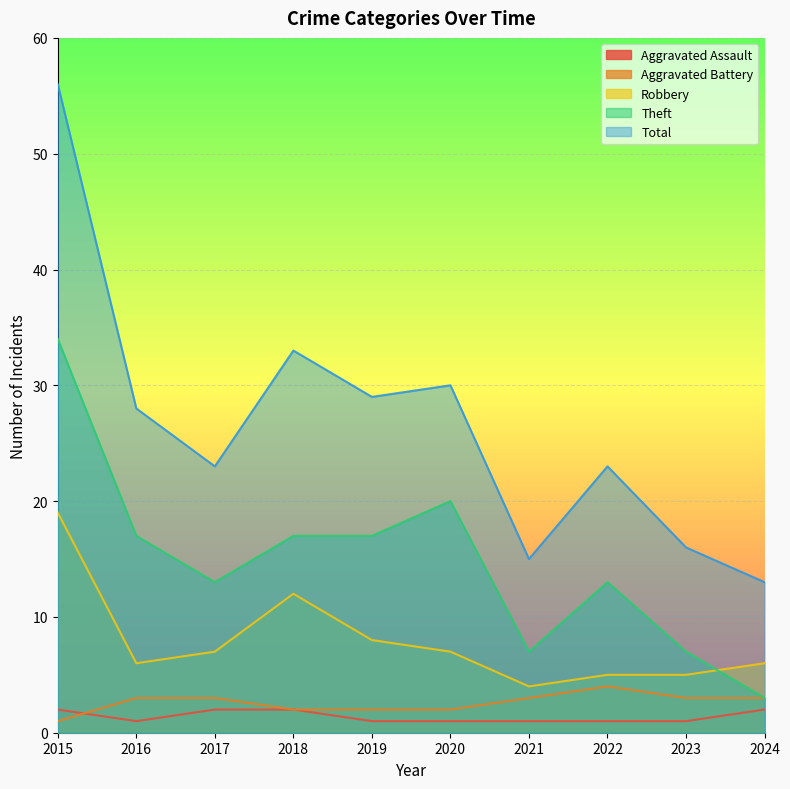

How many lines are shown in the chart?

5